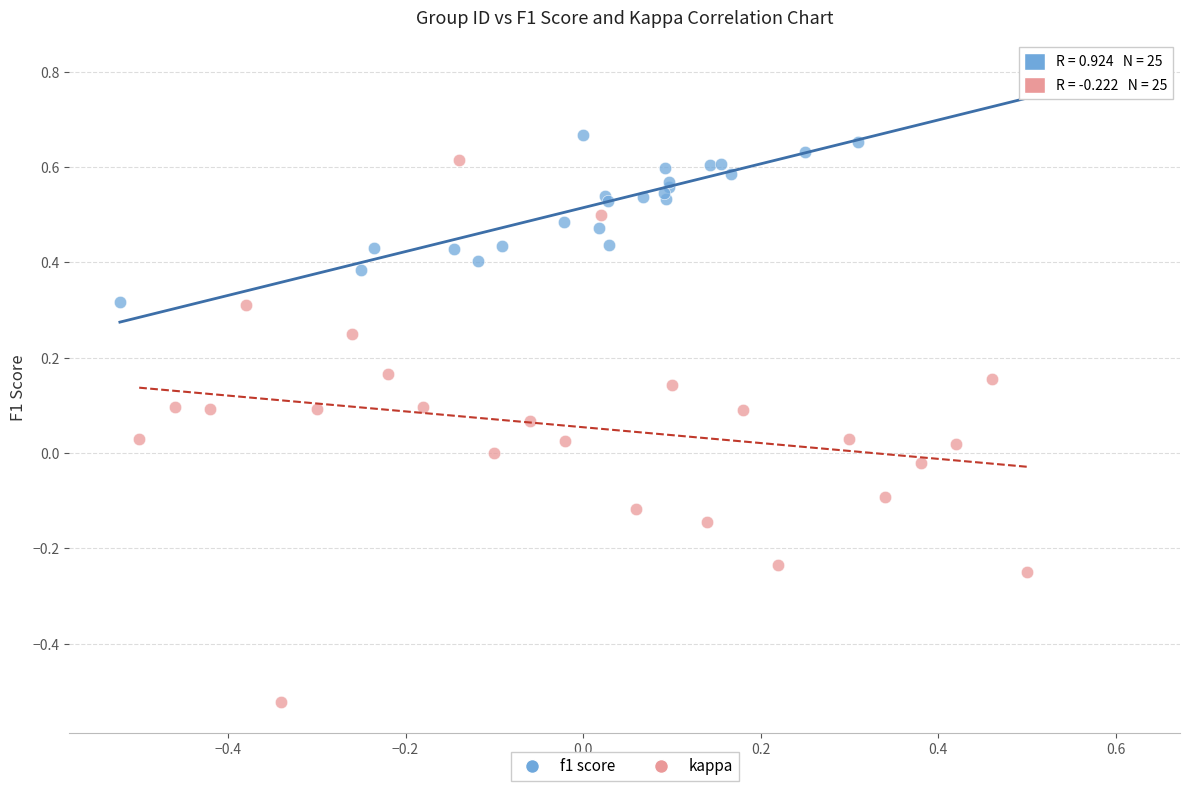

Which series has the largest Y range (max minus min)?

kappa